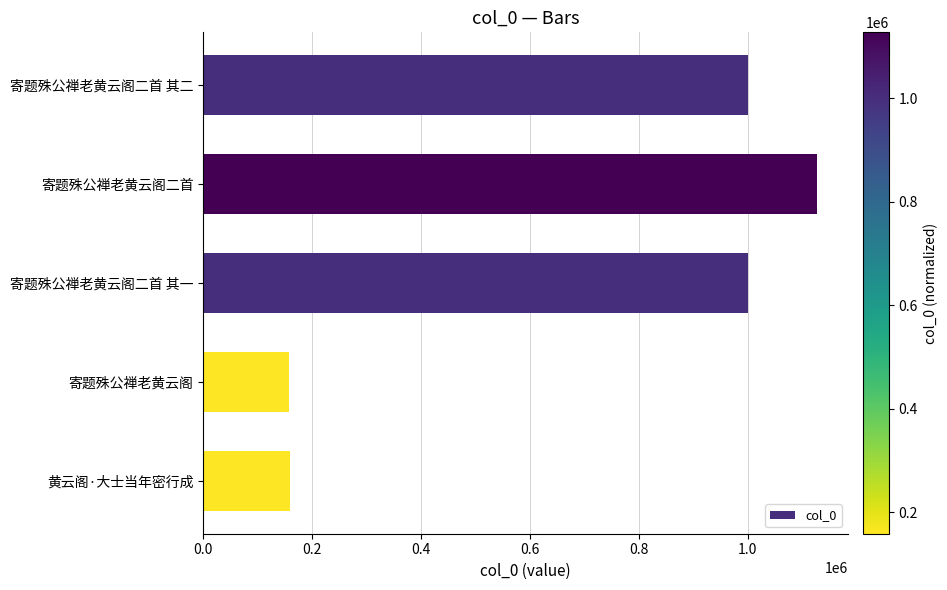

What is the ratio of the value at 寄题殊公禅老黄云阁二首 其二 to the value at 黄云阁·大士当年密行成?

6.3